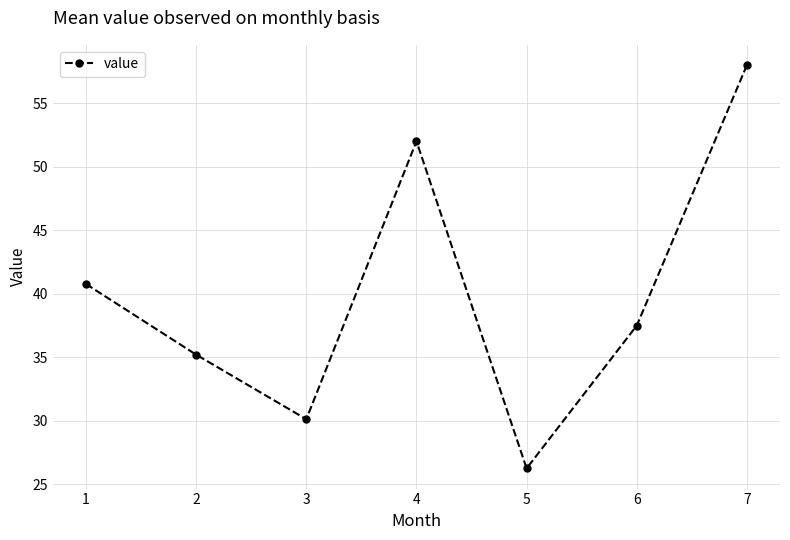

Rank the categories by value from highest to lowest.

7, 4, 1, 6, 2, 3, 5